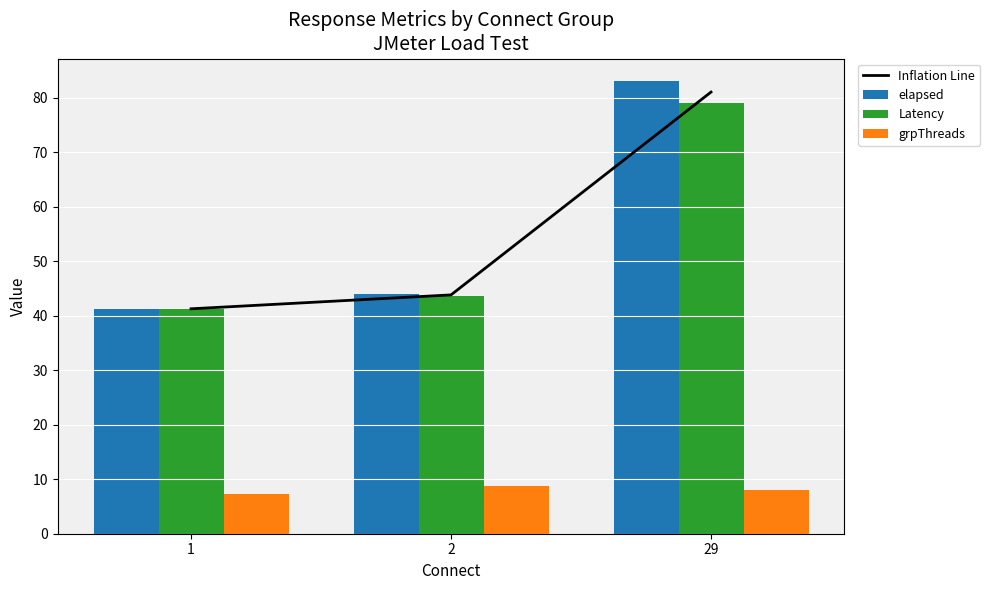

At which label is Latency closest to 60?

2